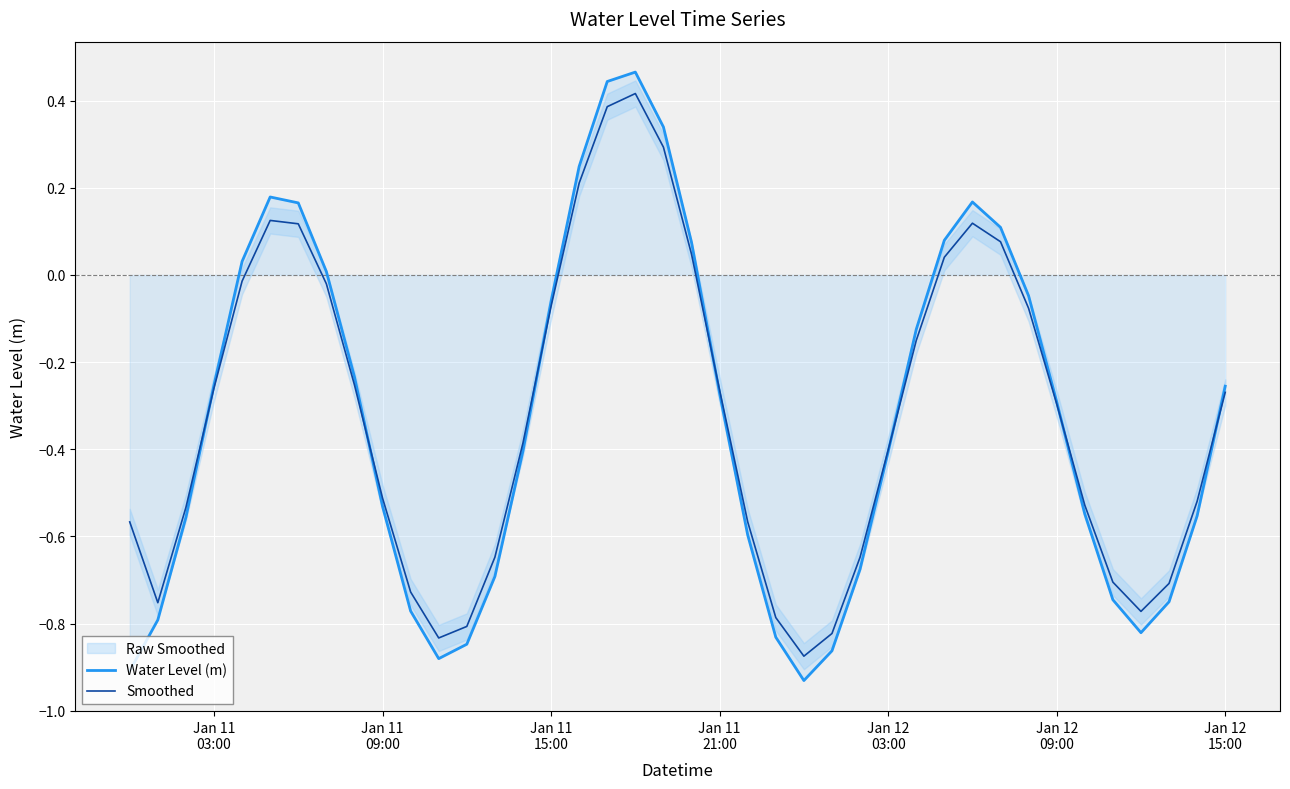

Which series has the largest range (max minus min)?

Water Level (m)